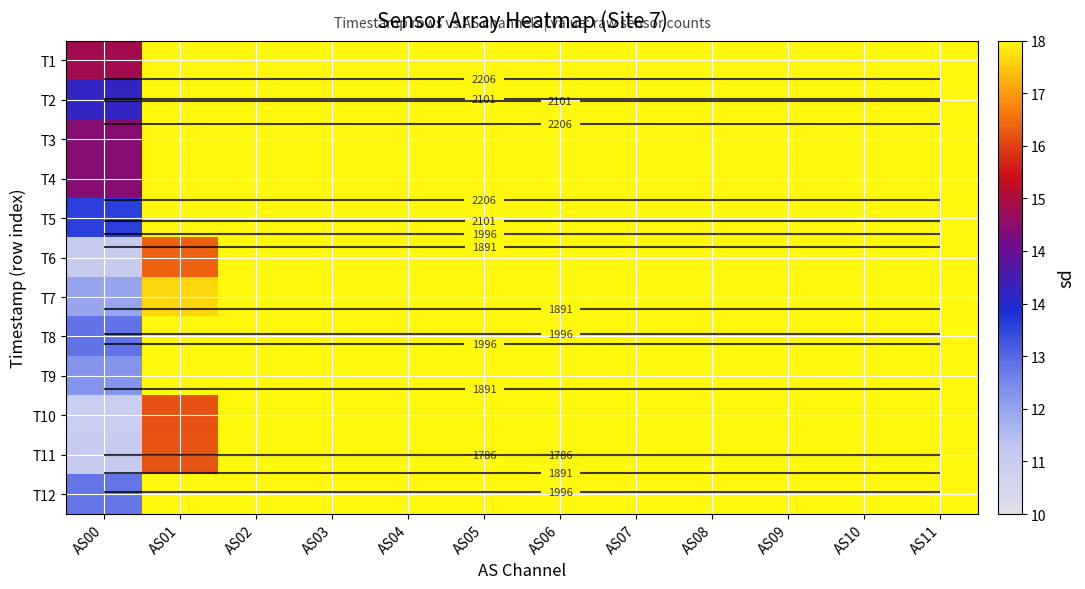

At which category is the sum across all series the highest?

AS02